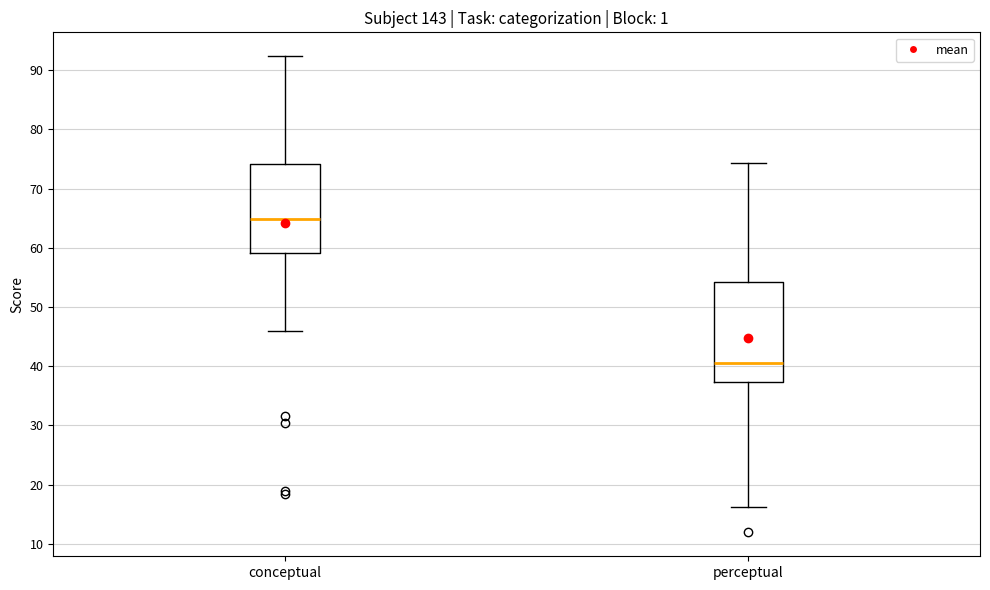

Reading left to right, transcribe this box plot: for each box, give where its median line is, the range the box spans, and where its two whiskers end, as read against the y-axis. The values are not printed on the chart, so give them approximately, as read against the axis.

conceptual: median 65, box 59 to 74, whiskers 46 to 92
perceptual: median 41, box 37 to 54, whiskers 16 to 74